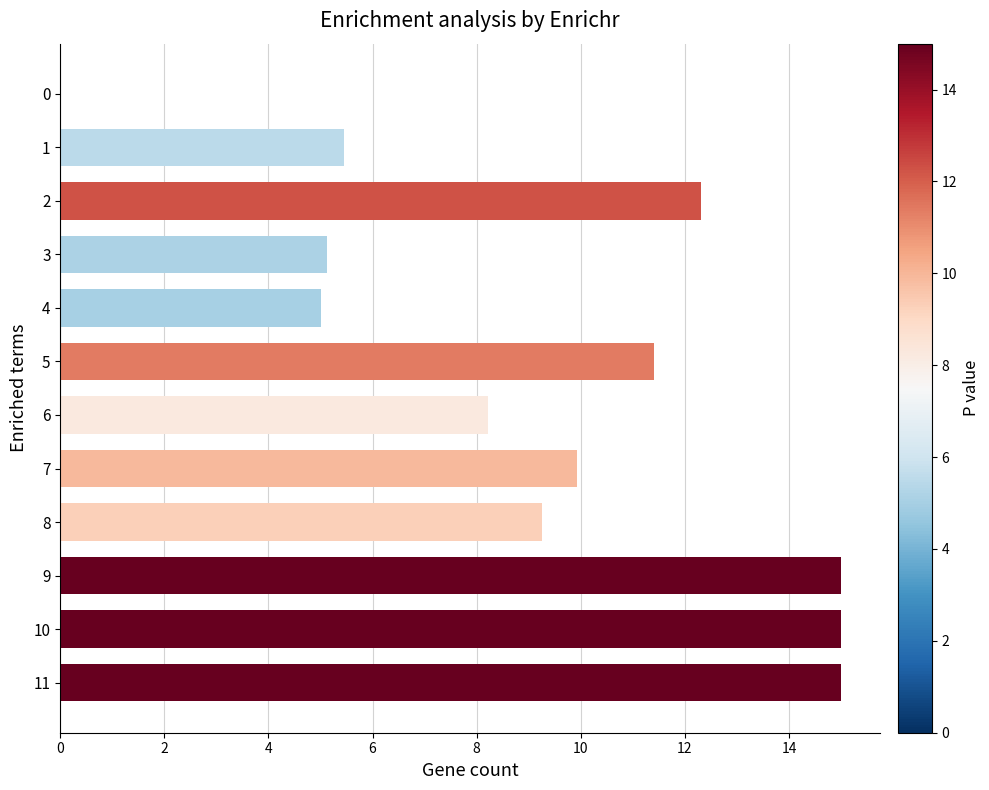

How many positive values are there?

11